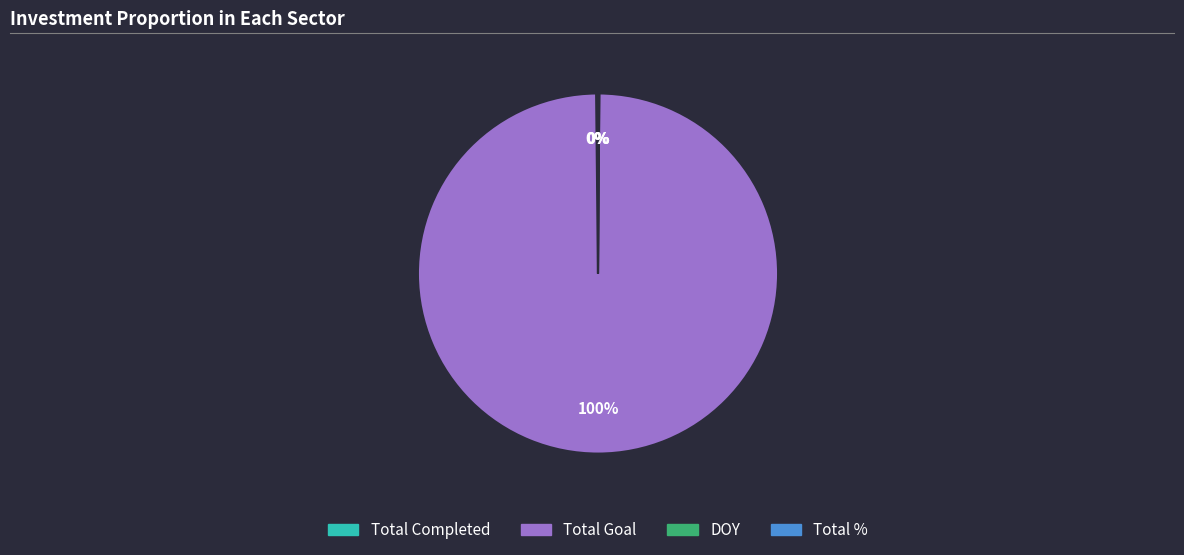

The Total Goal slice represents 90% of the pie. True or false?

False